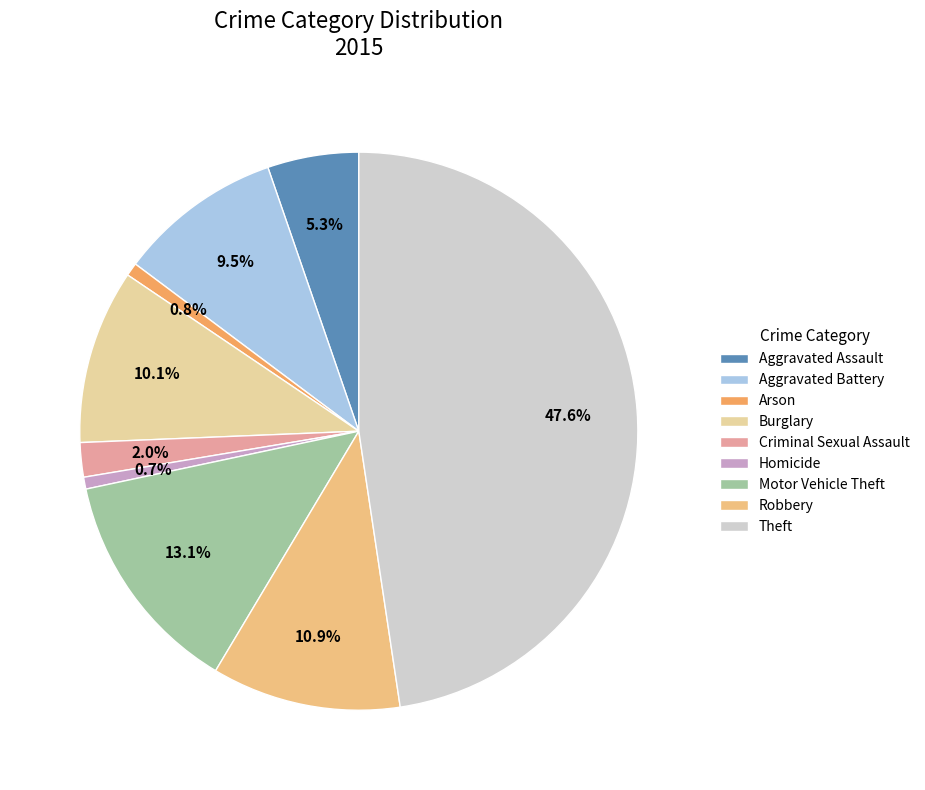

Combined, do Criminal Sexual Assault and Burglary account for over 50%?

No